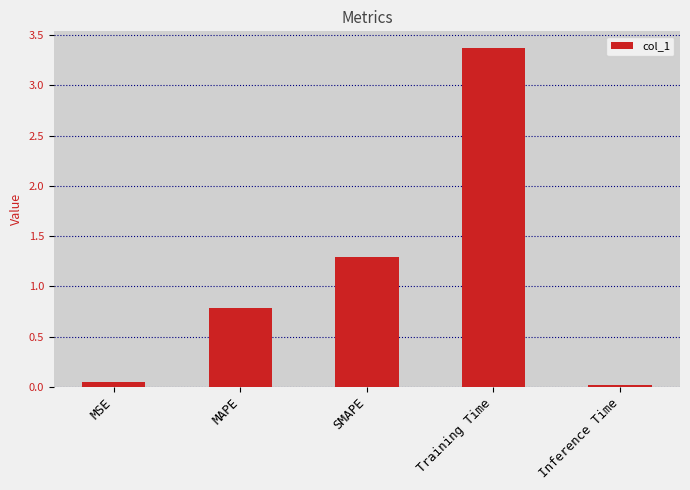

How many categories are shown in the chart?

5